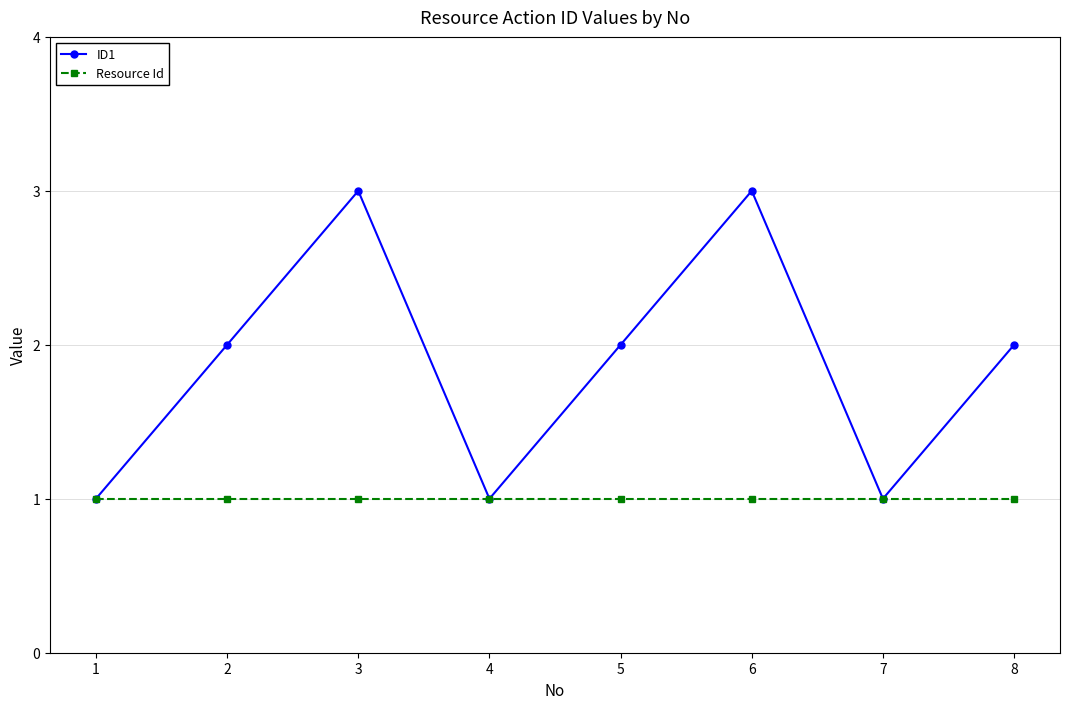

Between 2 and 3, which series saw the biggest shift?

ID1